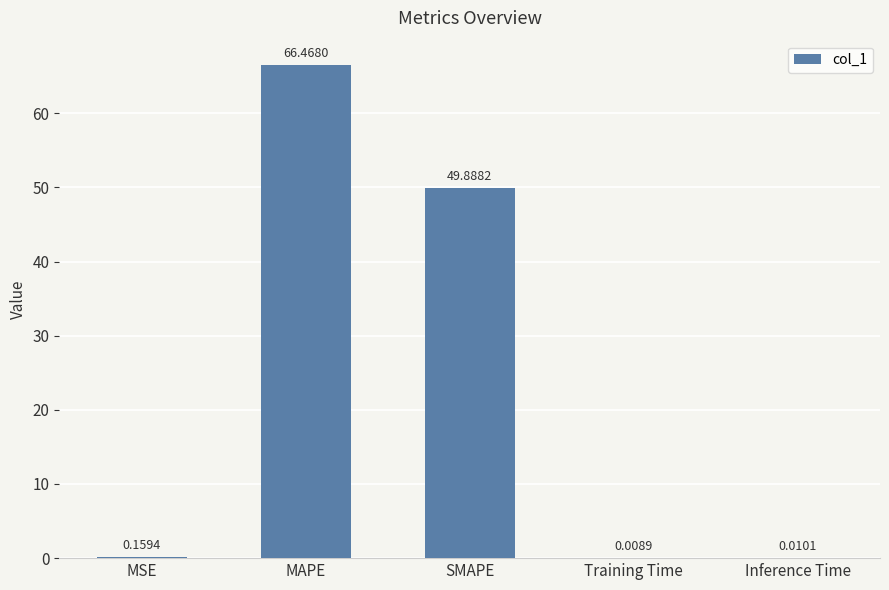

The chart shows a value of 115.9 at MAPE. True or false?

False